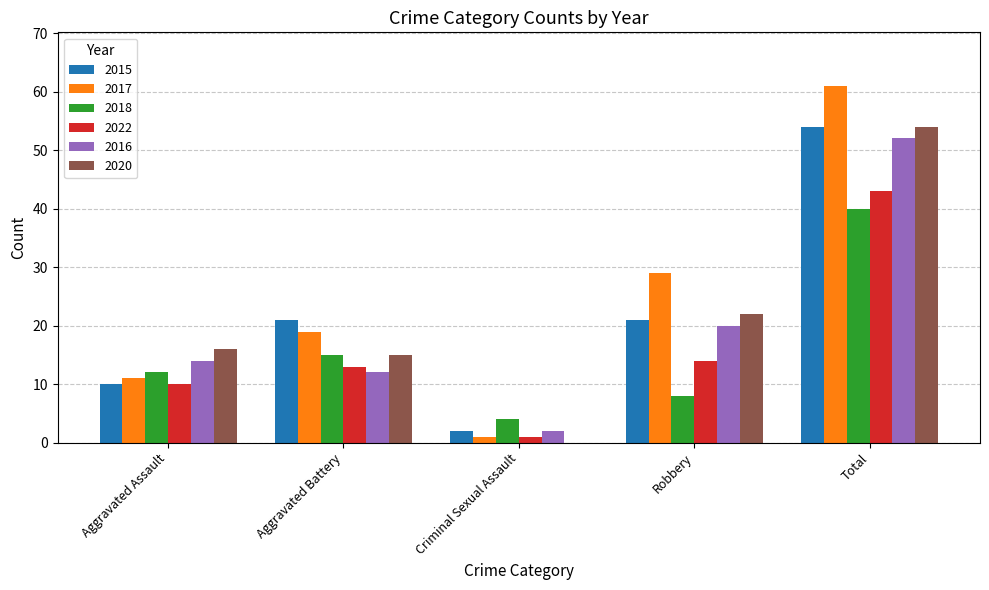

What are all the series names shown in the legend?

2015, 2017, 2018, 2022, 2016, 2020